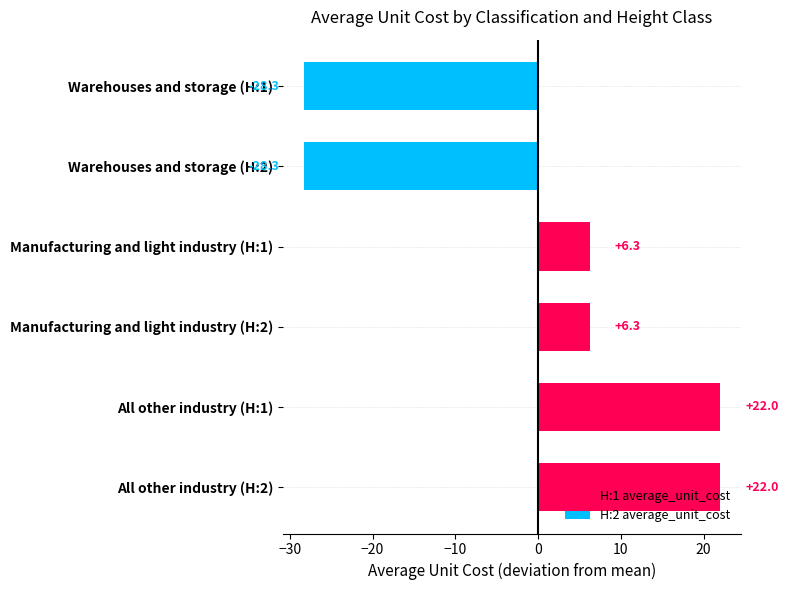

The value at All other industry (H:2) is 7.1. True or false?

False